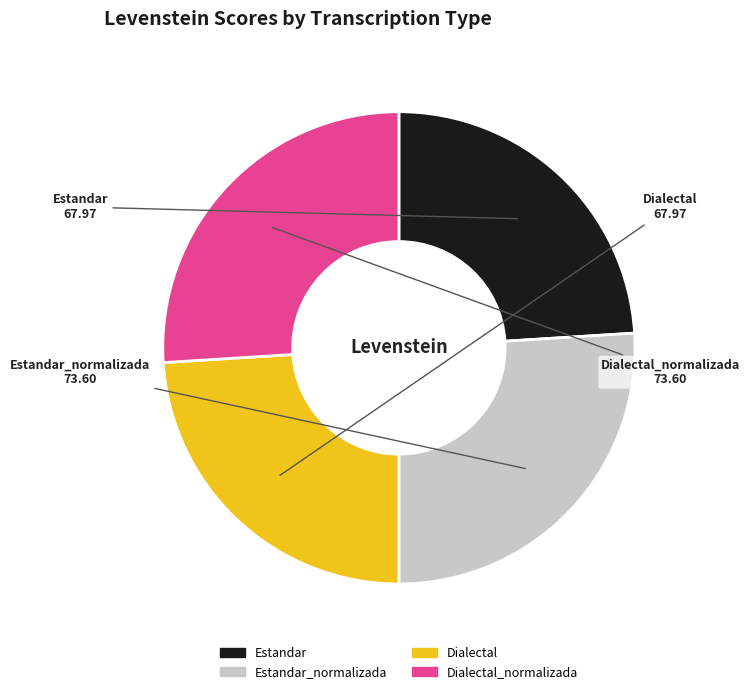

Do Dialectal_normalizada and Estandar_normalizada together represent more than half of the pie?

Yes